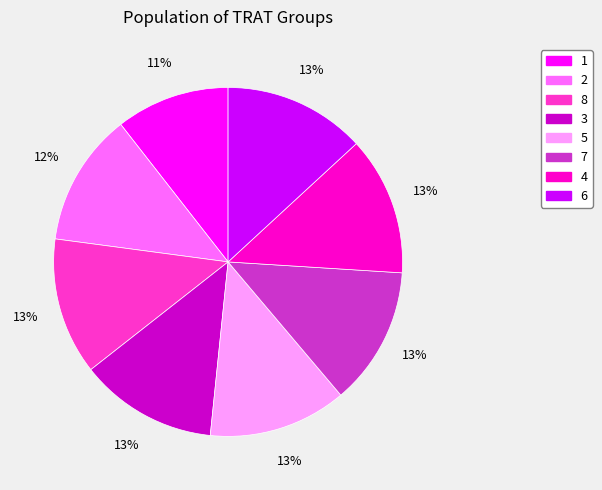

Is the sum of 2 and 8 greater than half?

No